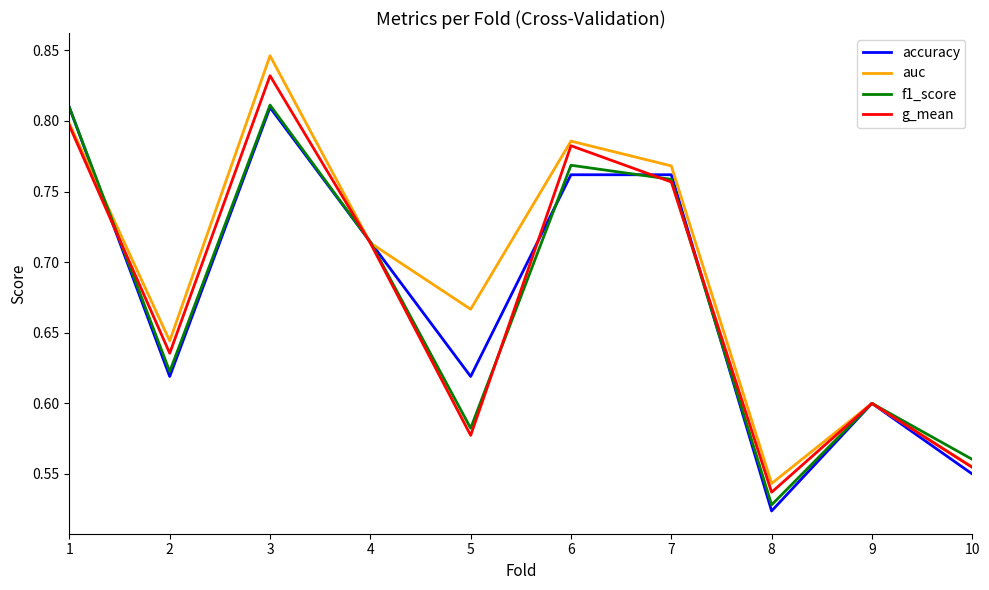

At which category does the chart reach its peak across all series?

3